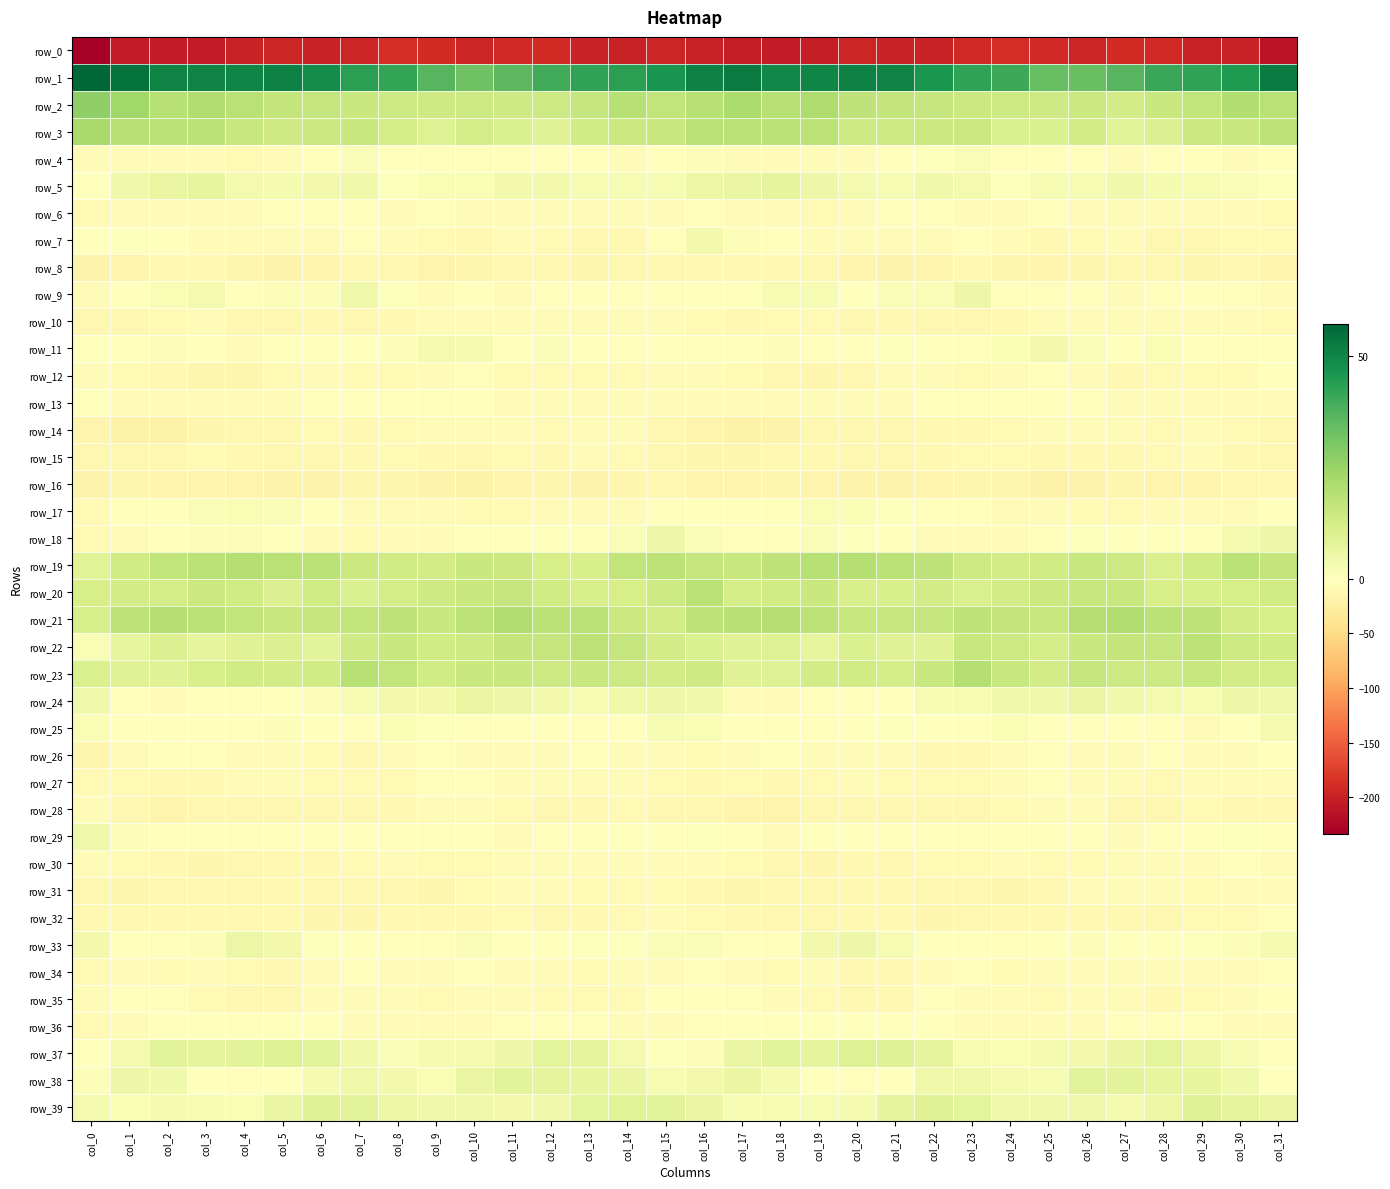

At which label does row_20 first exceed 12?

col_1